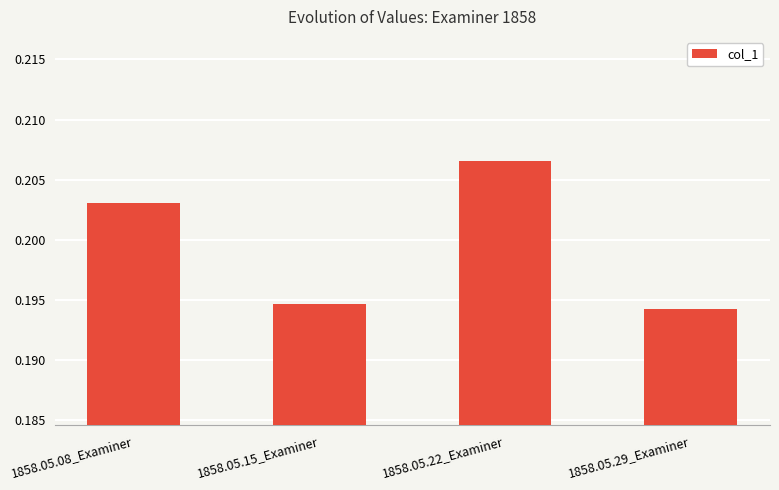

What position from the right is 1858.05.08_Examiner?

4